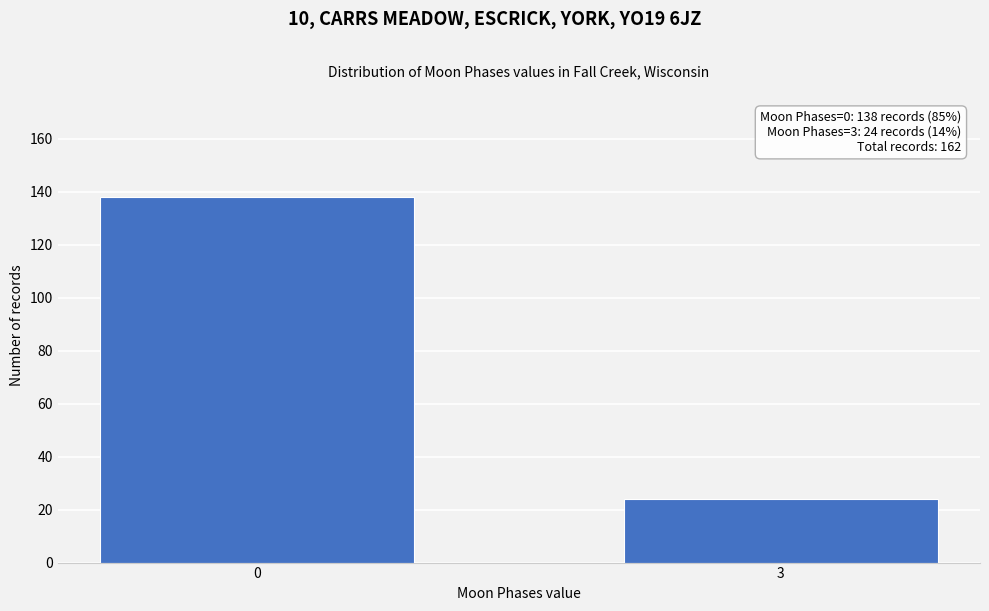

Reading right to left, transcribe all the data shown in this chart.

3=24	0=138